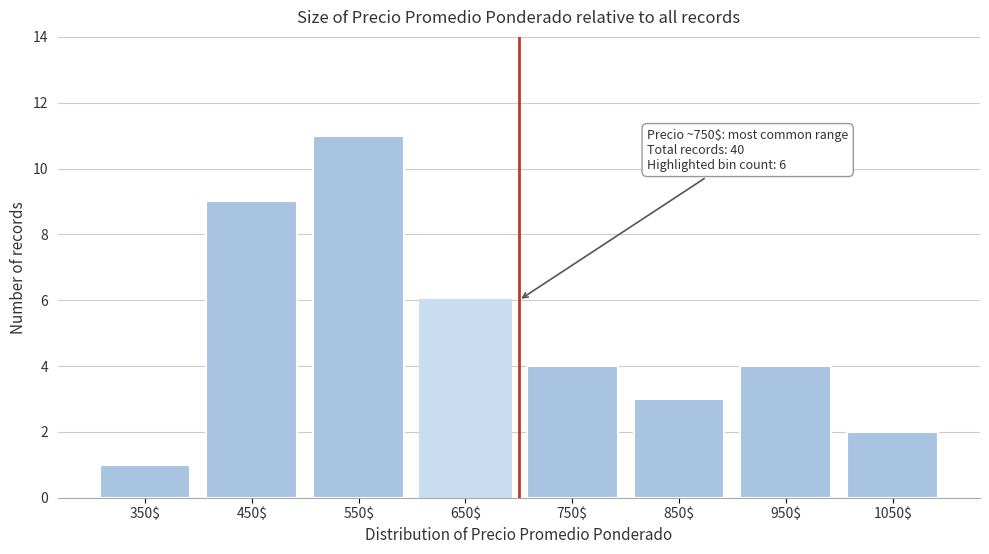

Reading right to left, what are all the values shown in this chart?

2	4	3	4	6	11	9	1